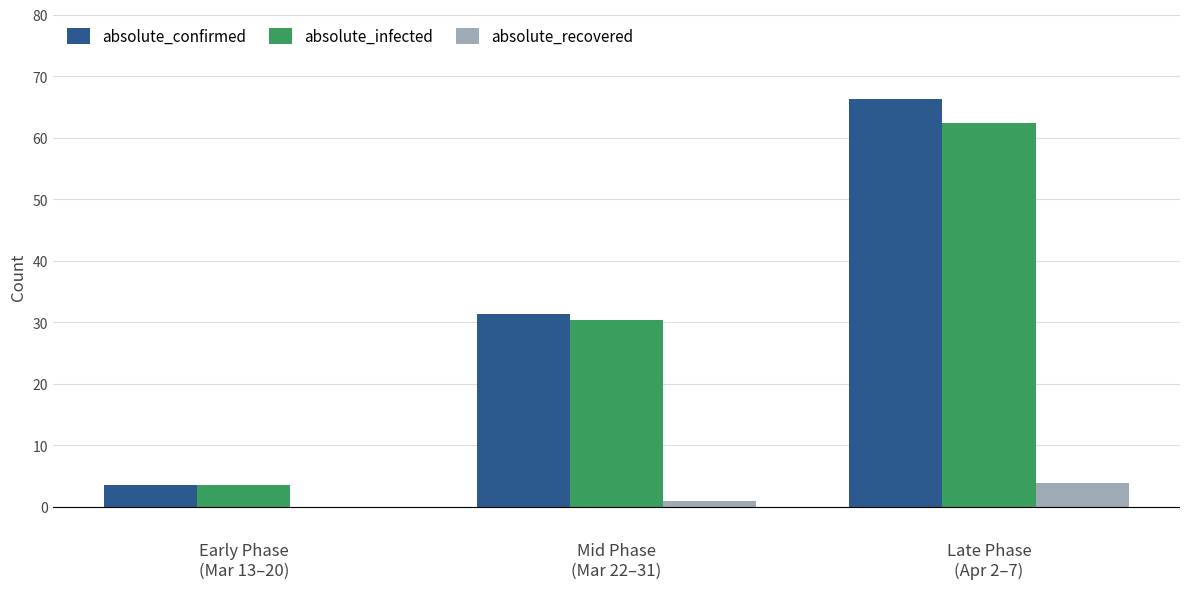

What is the greatest value displayed?

66.2